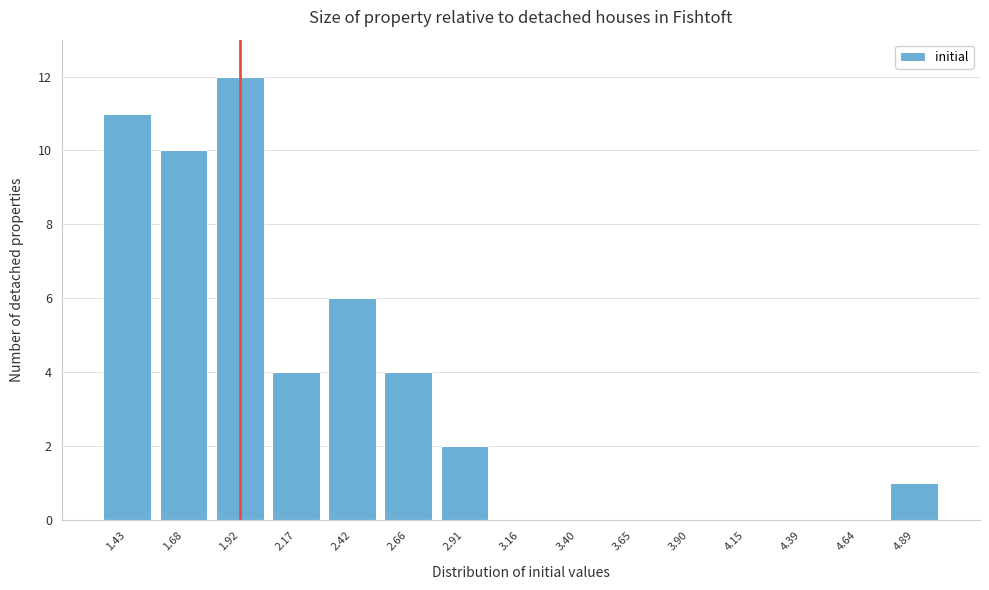

Reading right to left, transcribe all the data shown in this chart.

4.89=1	4.64=0	4.39=0	4.15=0	3.90=0	3.65=0	3.40=0	3.16=0	2.91=2	2.66=4	2.42=6	2.17=4	1.92=12	1.68=10	1.43=11